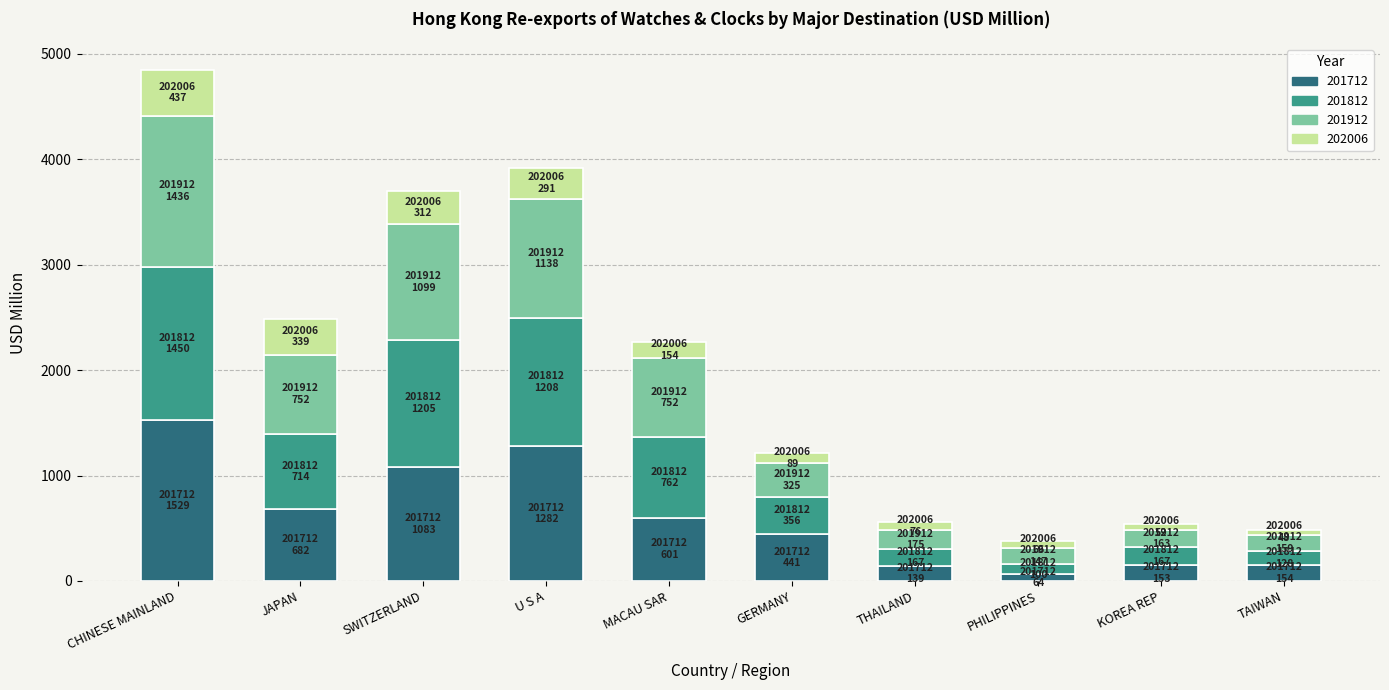

Which category has the highest value in the 201712 series?

CHINESE MAINLAND